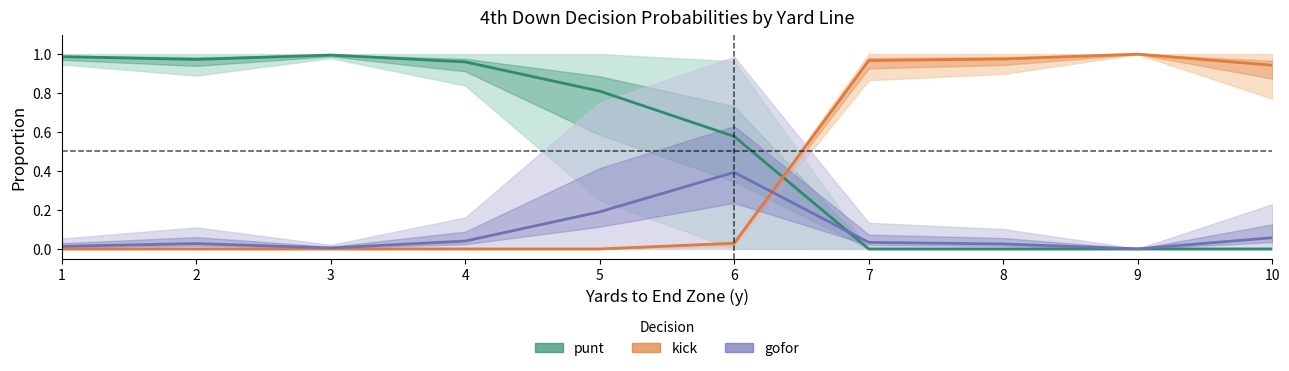

Is the value of gofor at 10 greater than the value of punt at 1?

No